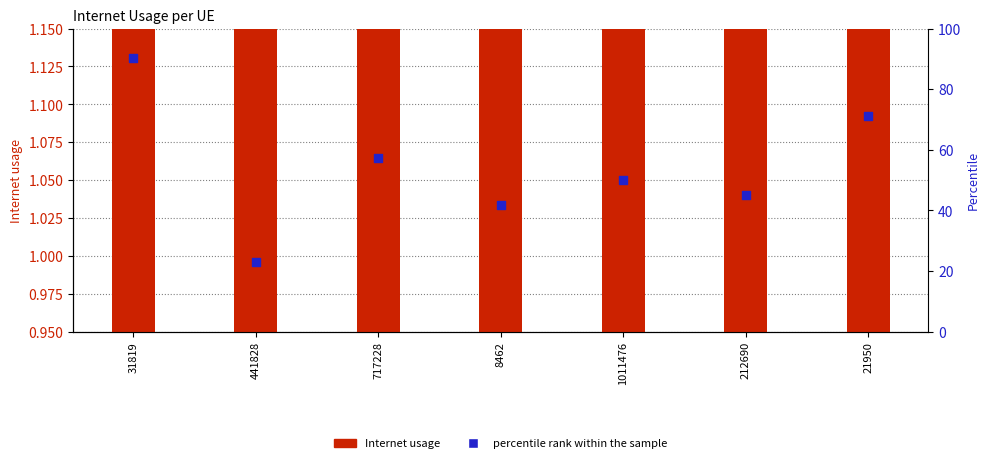

Which series has the widest spread of Y values?

Internet usage